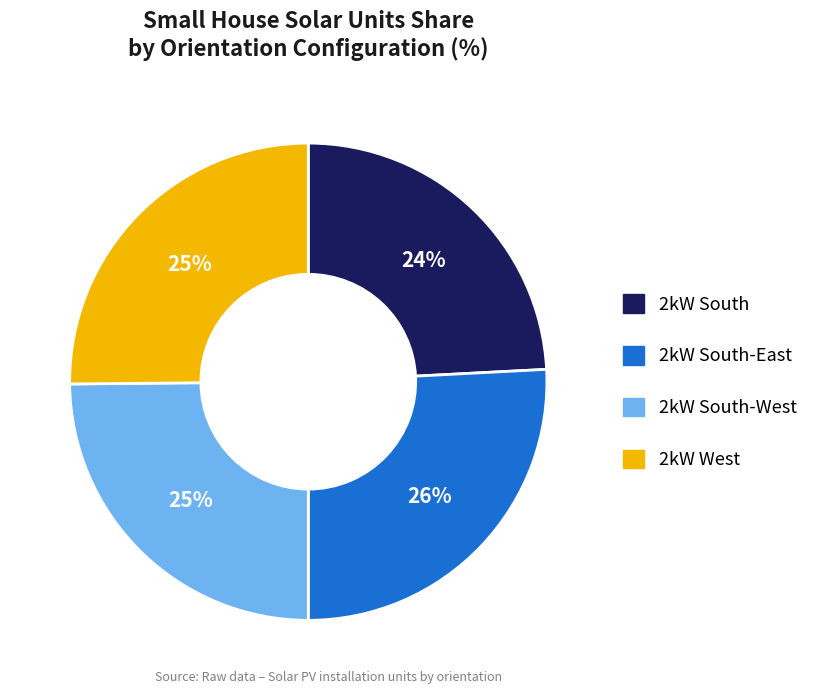

To the nearest percent, what is the difference between the largest and smallest slice percentages?

2%